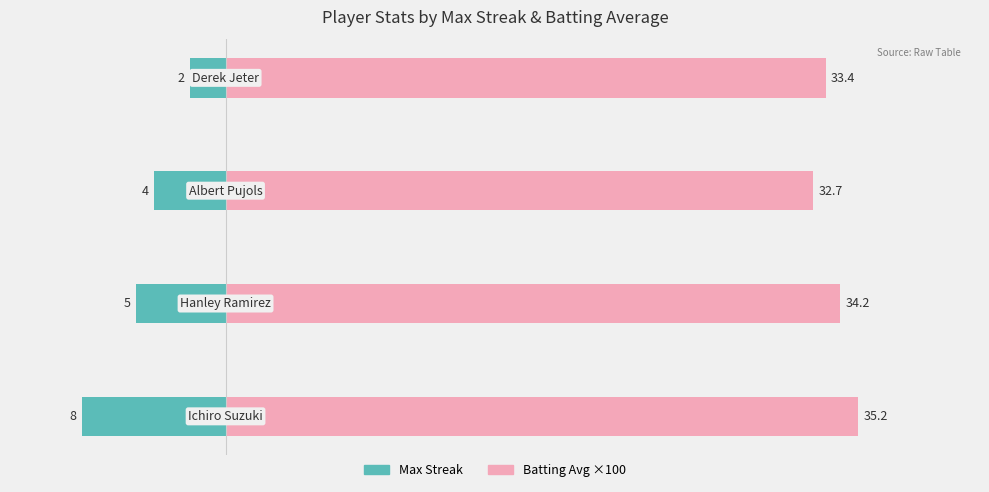

Are the bars grouped side by side (vs. stacked)?

Yes